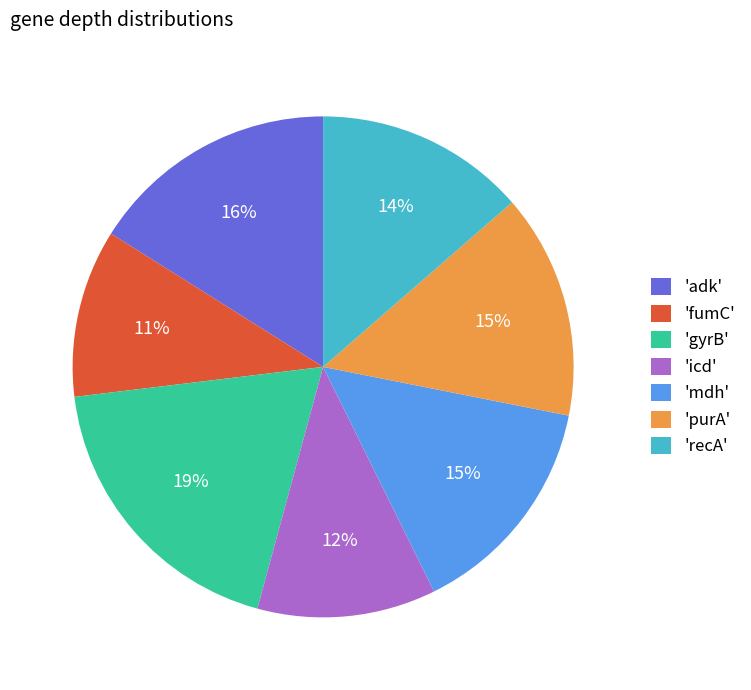

Combined, do 'purA' and 'recA' account for over 50%?

No